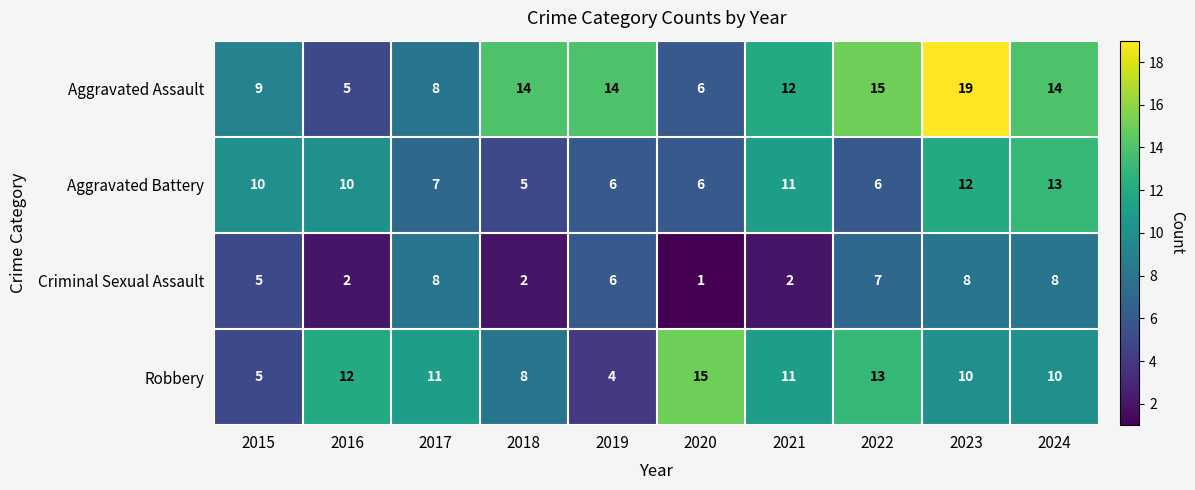

Count the number of categories in the chart.

10